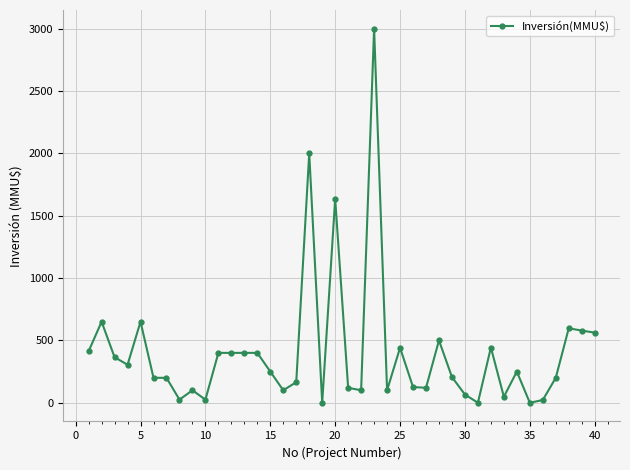

What is the maximum value shown in the chart?

3000